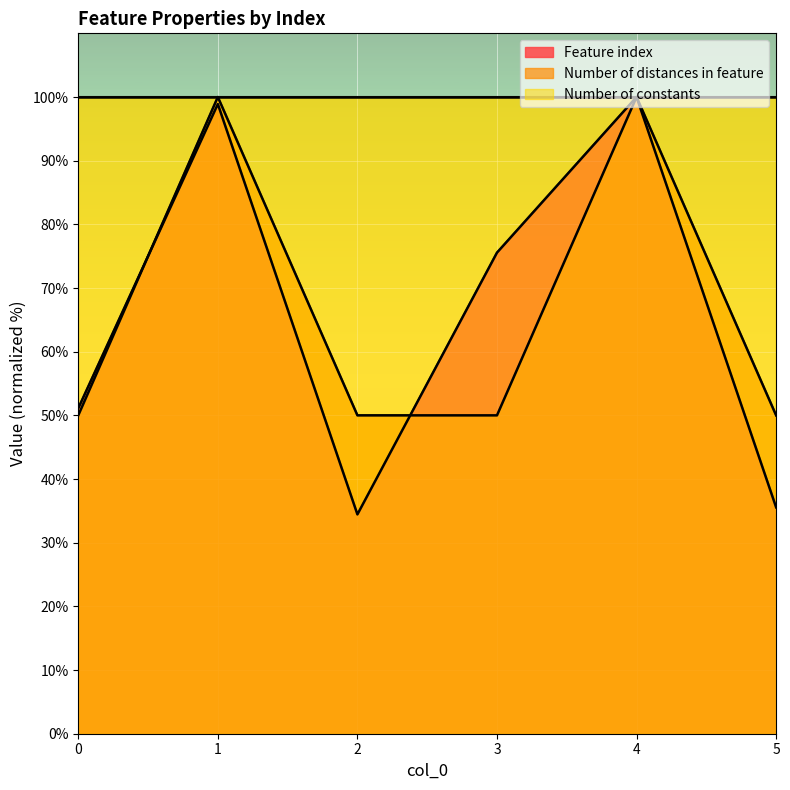

Between 1 and 5, which series saw the biggest shift?

Feature index